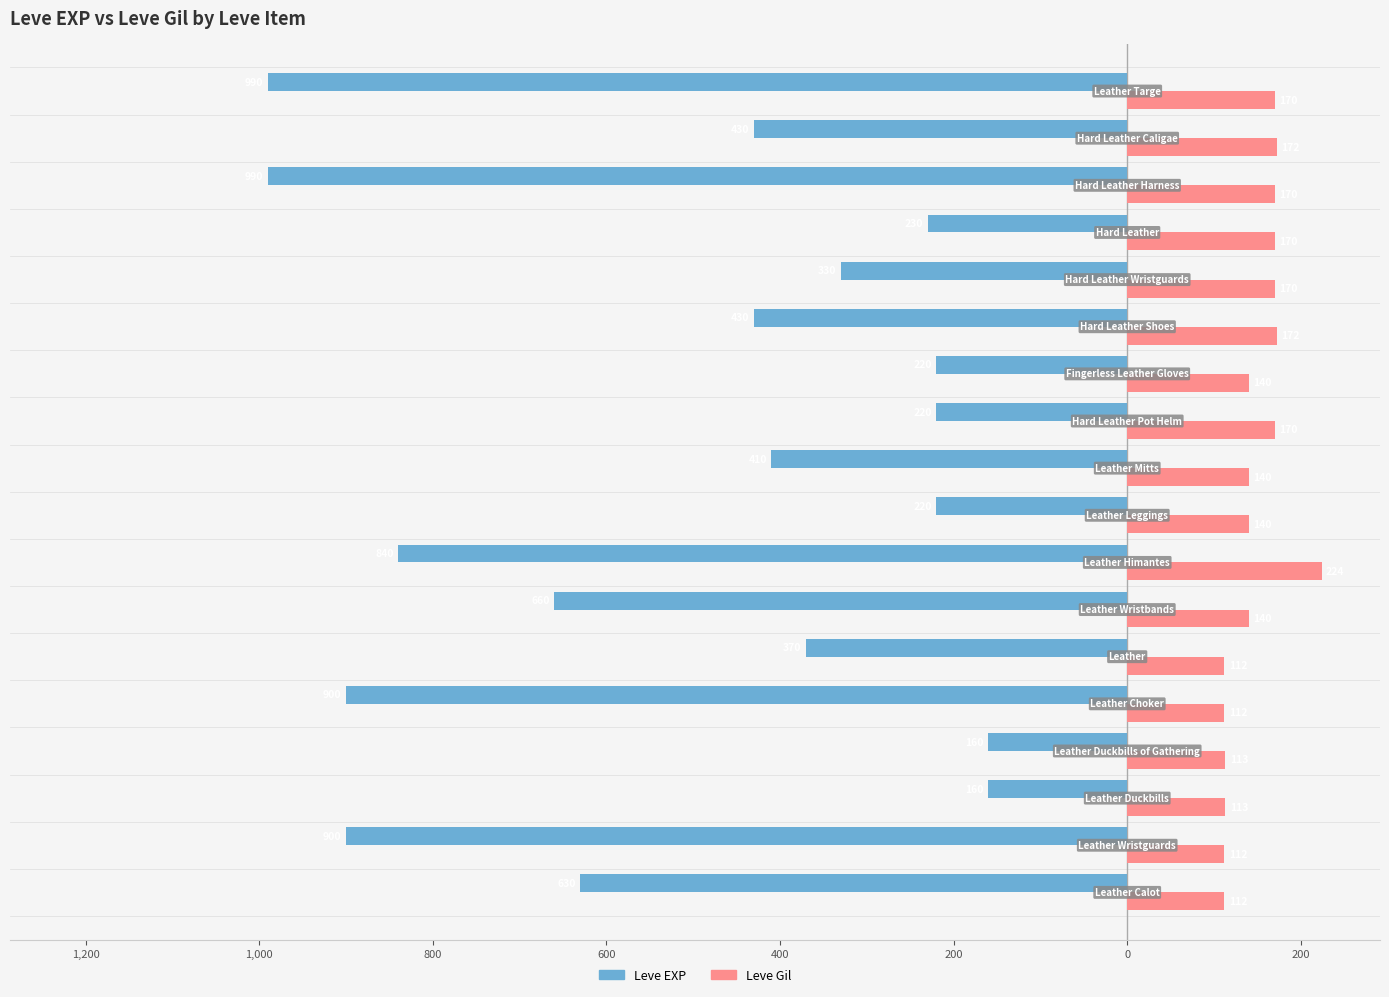

How many bars are there in each group?

2